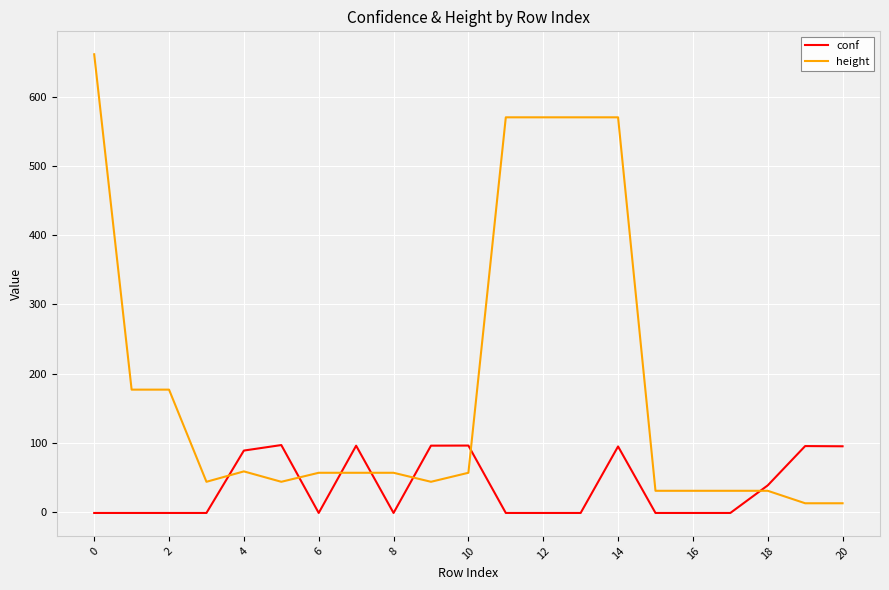

Which series has the widest spread of values?

height